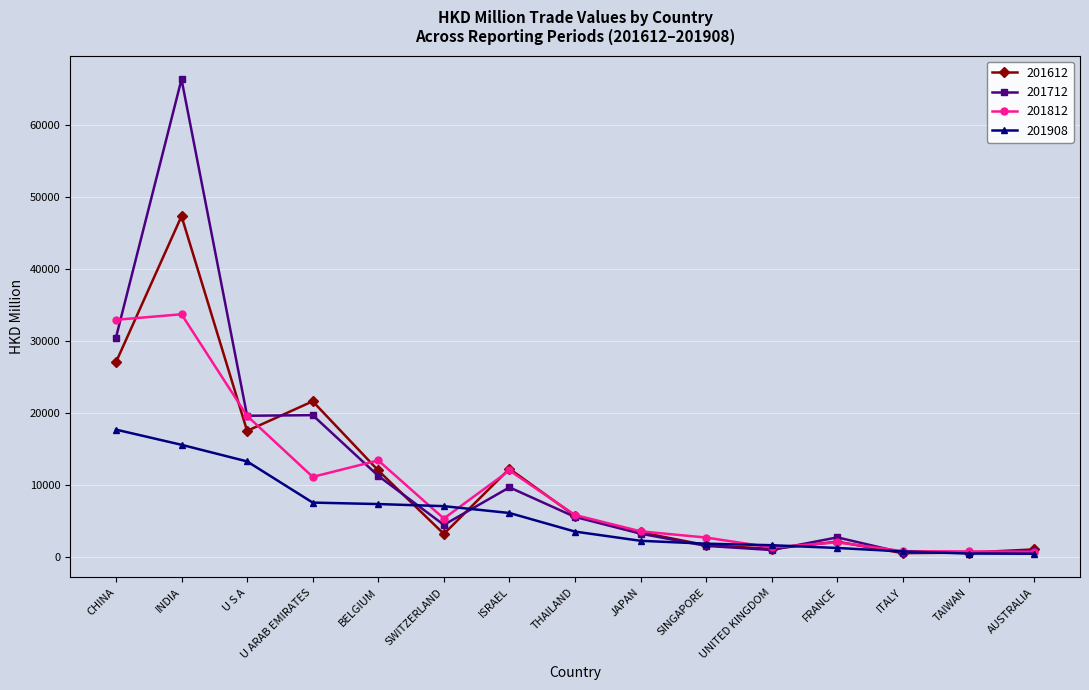

What is the label of the 10th point from the right?

SWITZERLAND